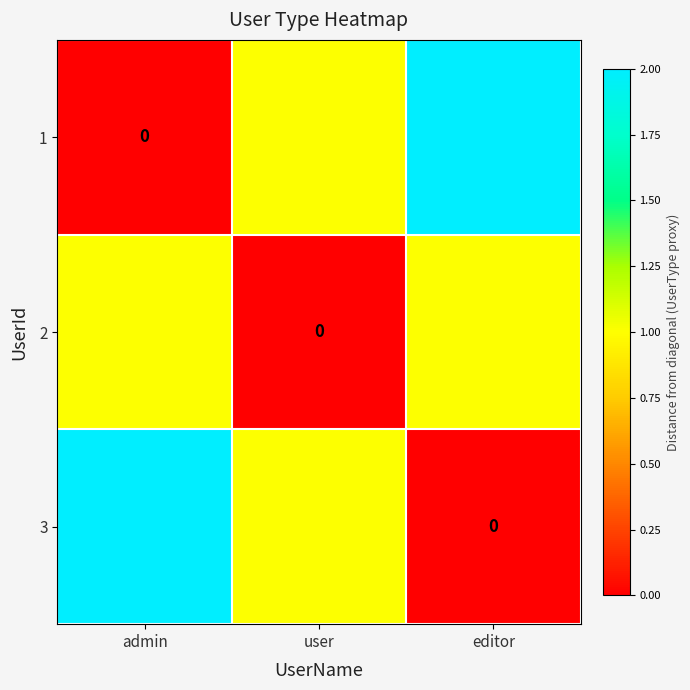

At which label does 1 first exceed 1?

editor